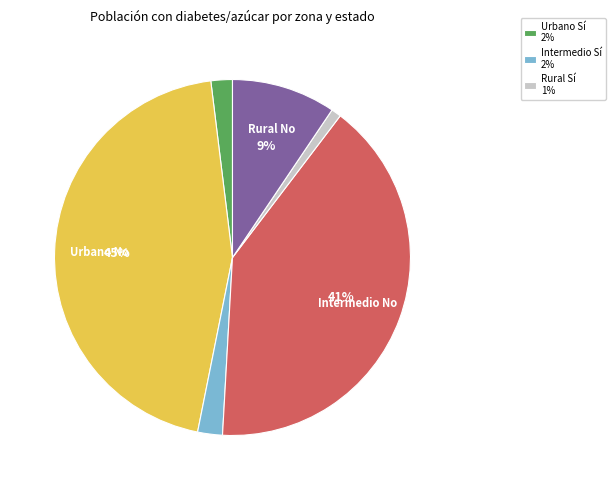

To the nearest percent, what is the average slice percentage?

17%